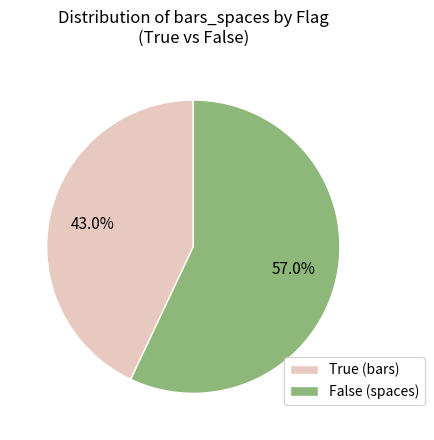

Does any single category account for the majority?

Yes